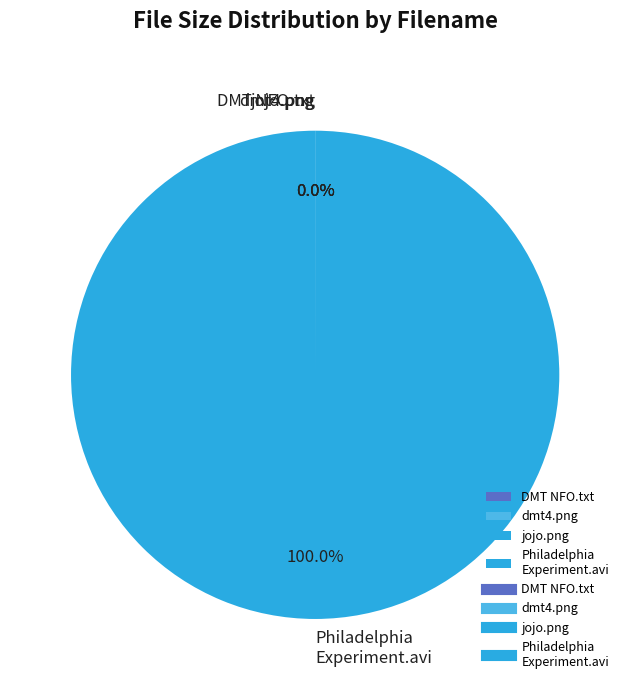

To the nearest percent, what is the average slice percentage?

25%